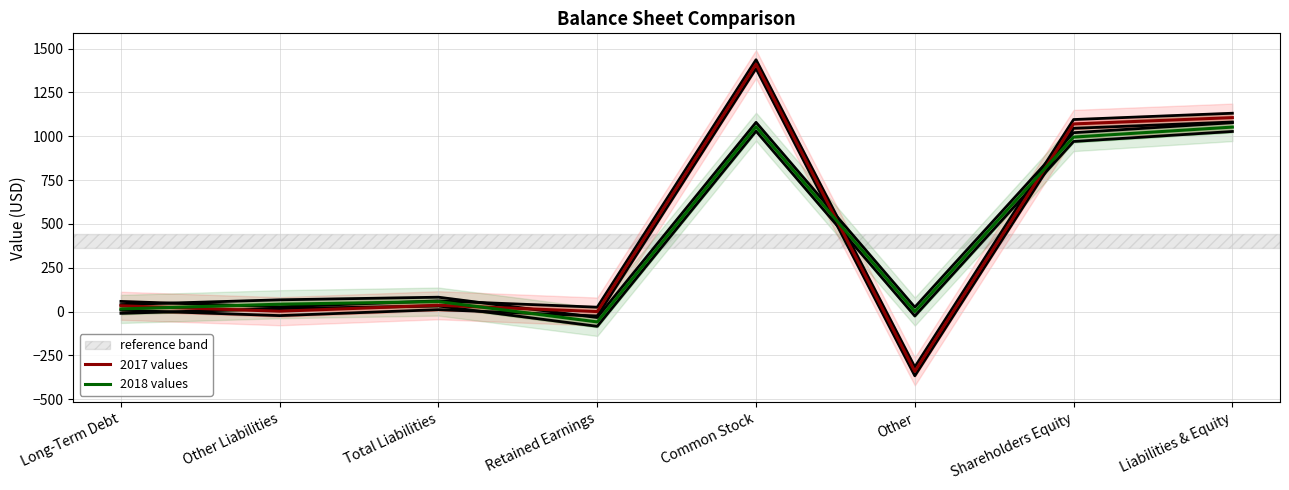

What is the label of the 3rd point from the right?

Other